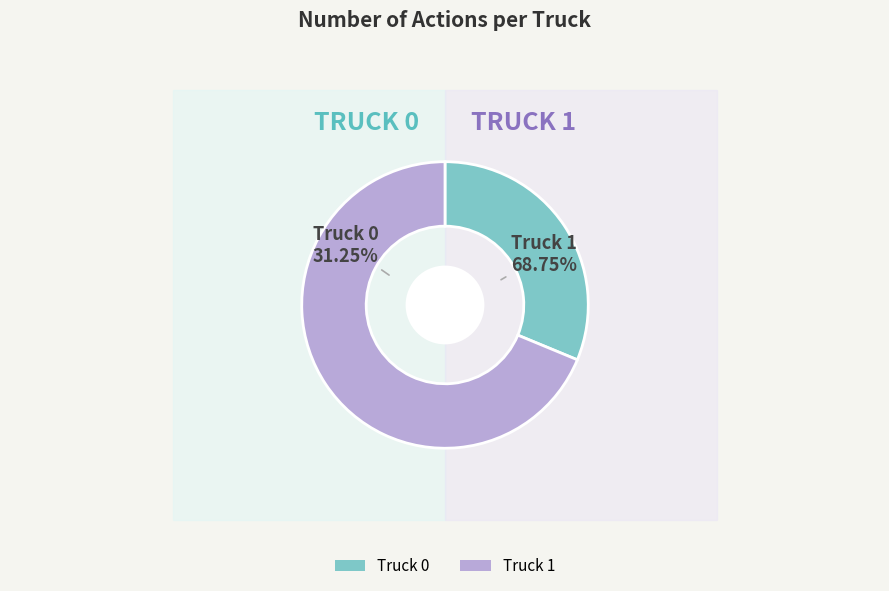

What percentage is the Truck 1 slice, to the nearest percent?

69%